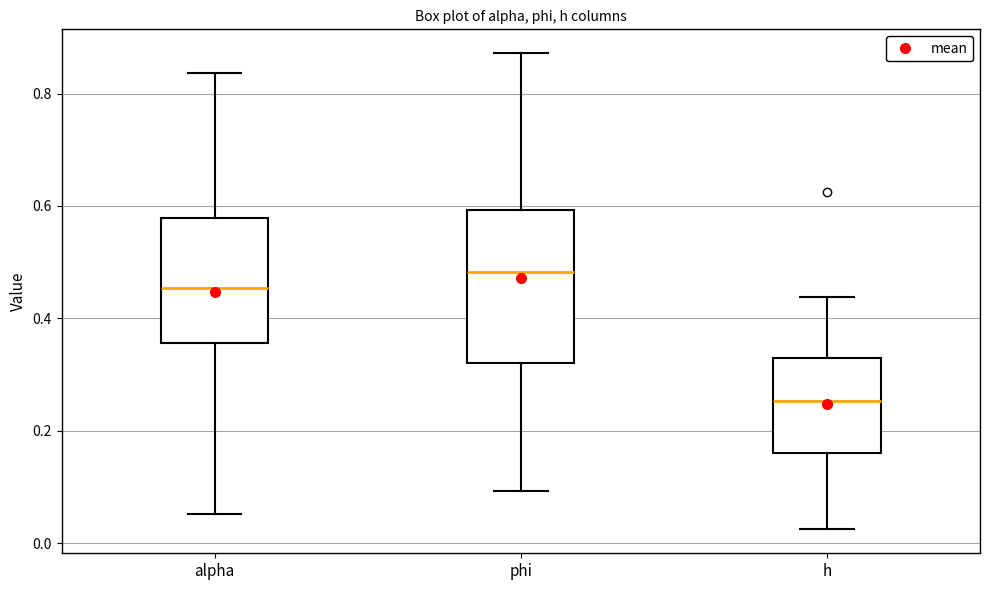

Which box has the highest median line?

phi